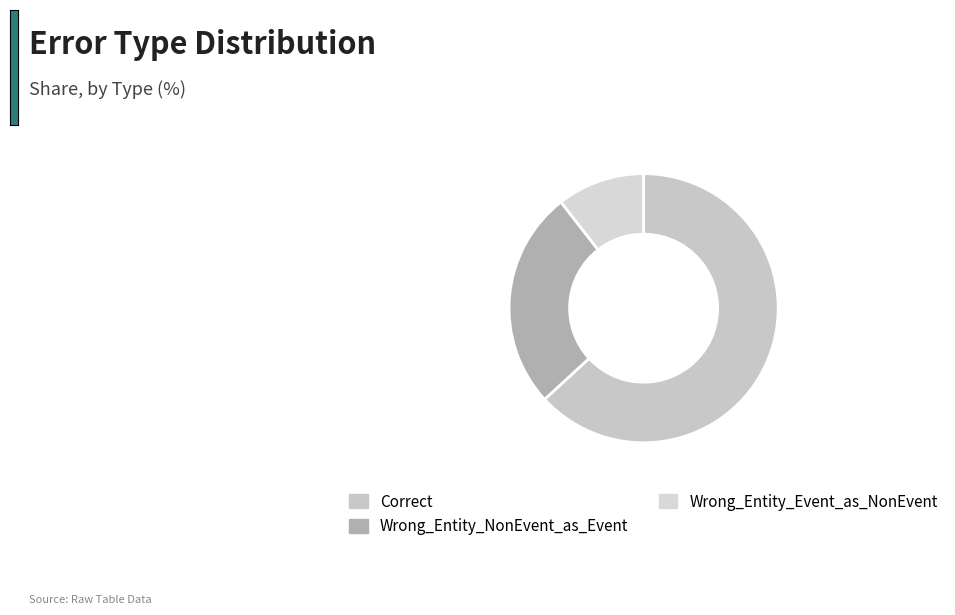

Which category has the biggest portion of the pie?

Correct